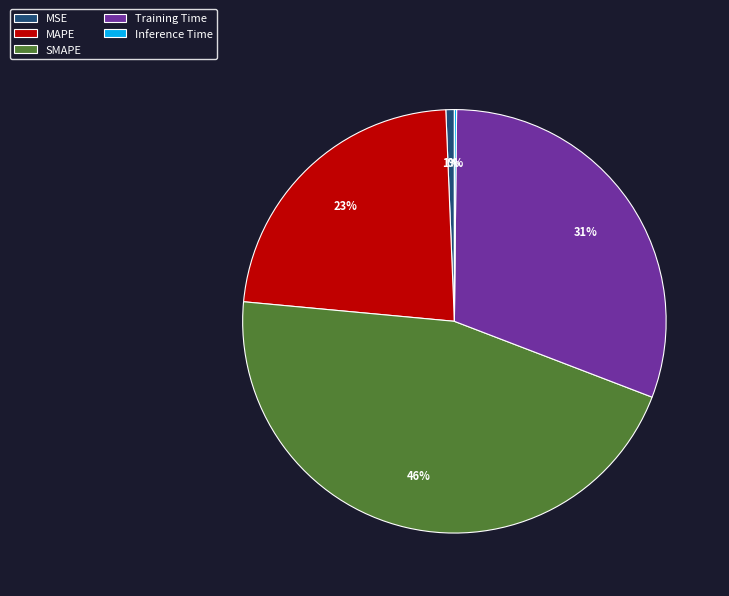

What percentage is the MAPE slice, to the nearest percent?

23%